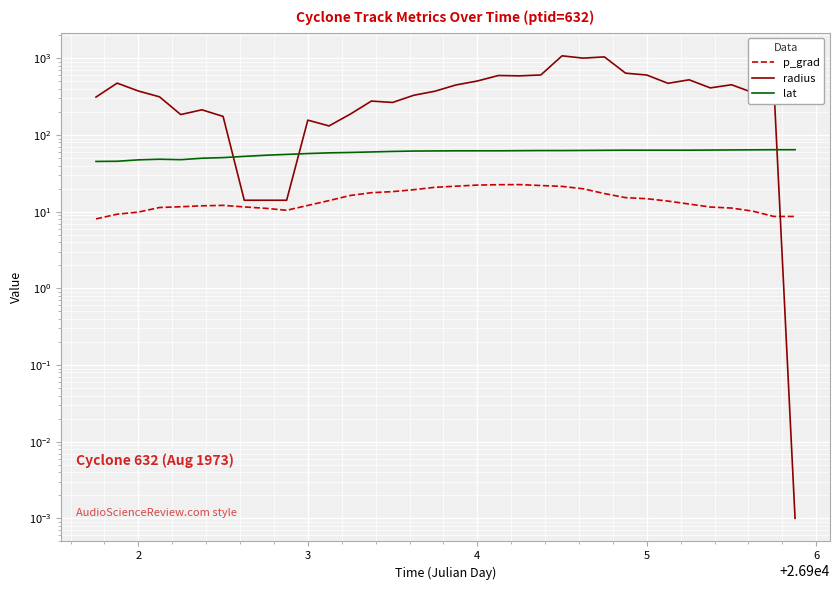

Which series changed the most between 3 and 4?

radius